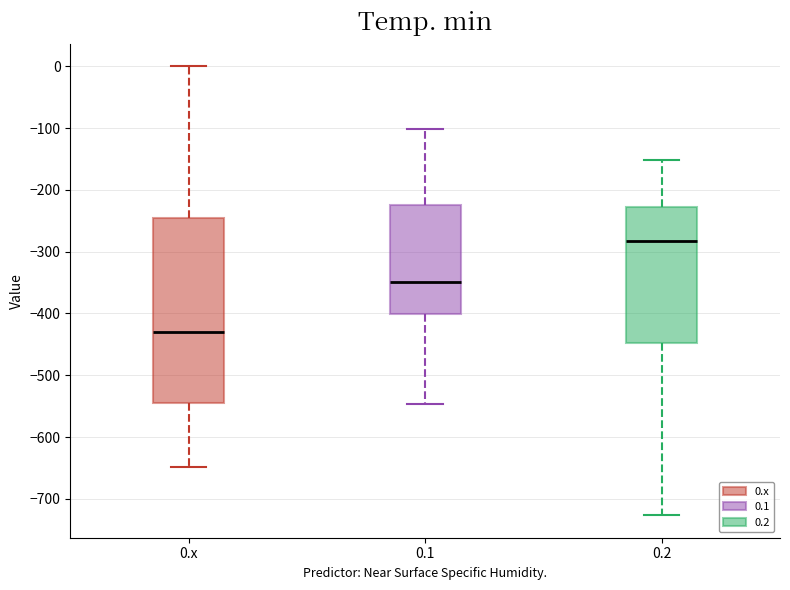

Comparing the boxes themselves (not the whiskers), which one is the tallest?

0.x